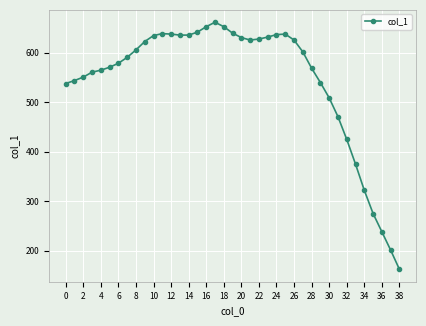

What is the value of the 11th point from the left?

635